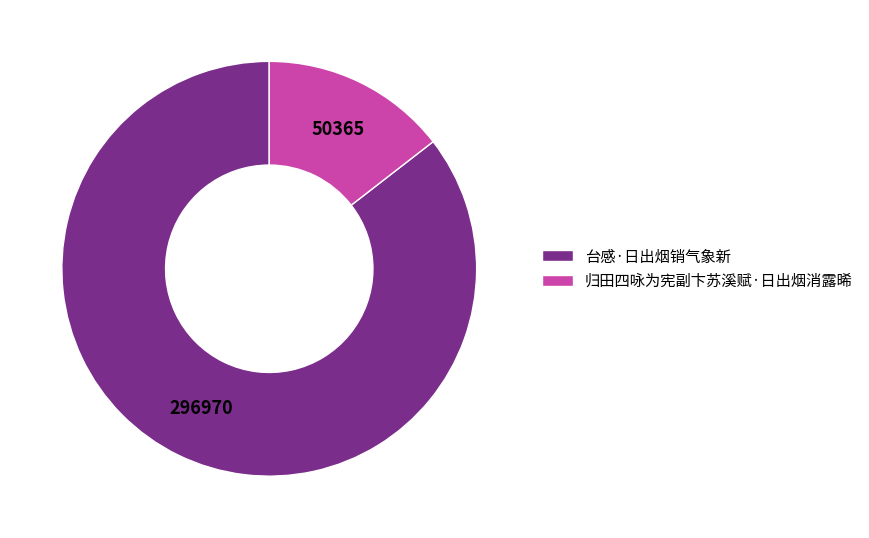

The 归田四咏为宪副卞苏溪赋·日出烟消露晞 slice represents 15% of the pie. True or false?

True